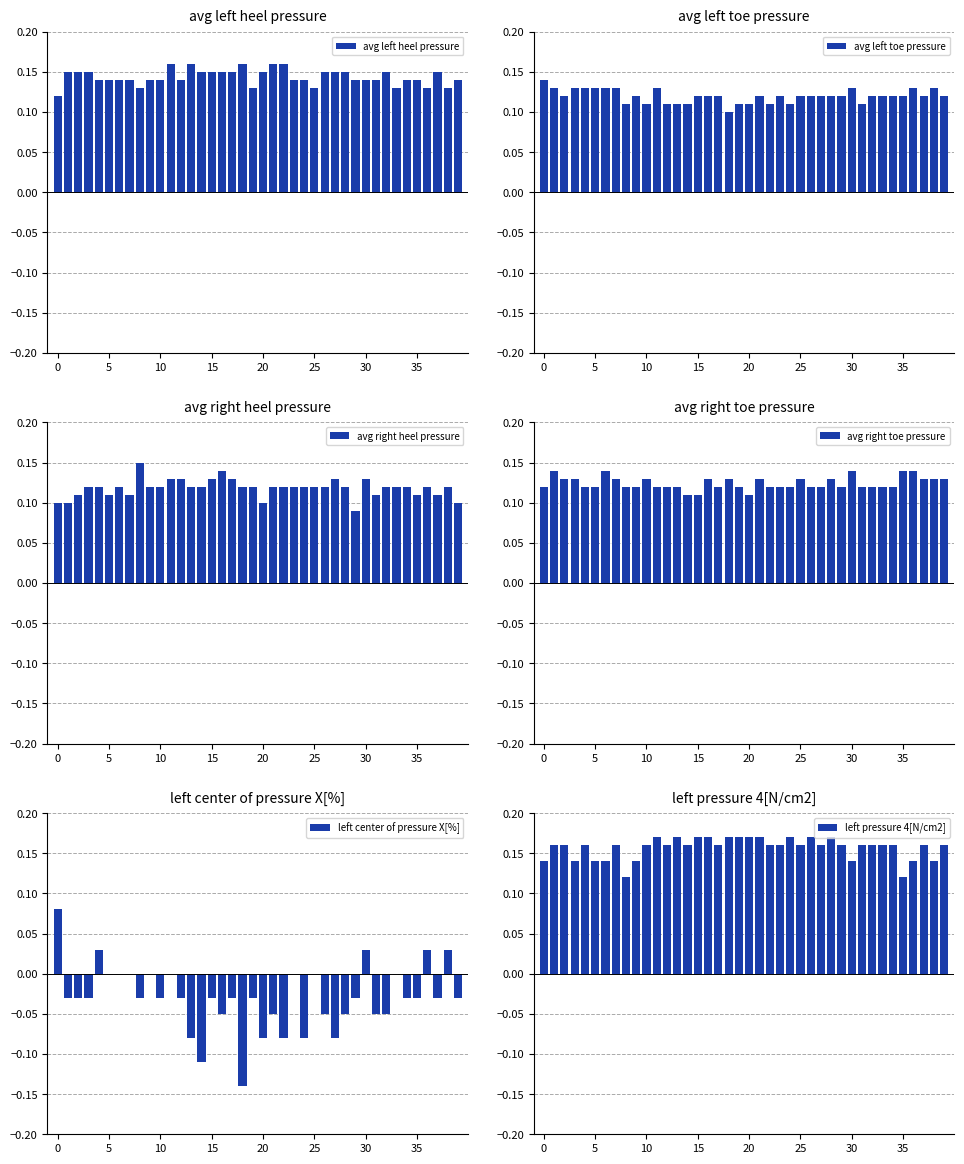

Rank the series by their maximum value, from lowest to highest.

left center of pressure X[%], avg left toe pressure, avg right toe pressure, avg right heel pressure, avg left heel pressure, left pressure 4[N/cm2]